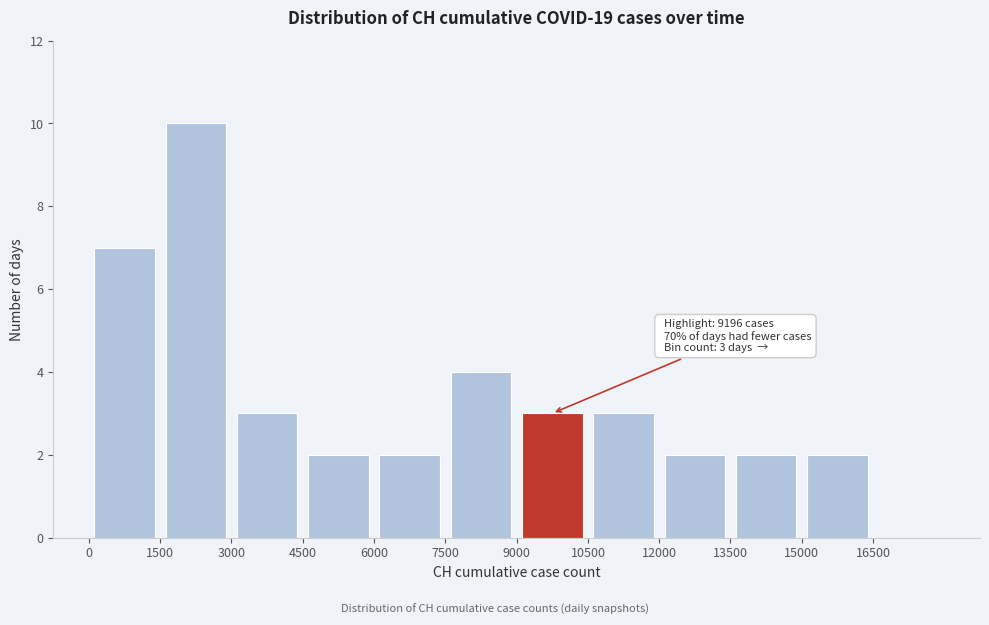

Which range on the x-axis has the tallest bar?

1500 to 3000